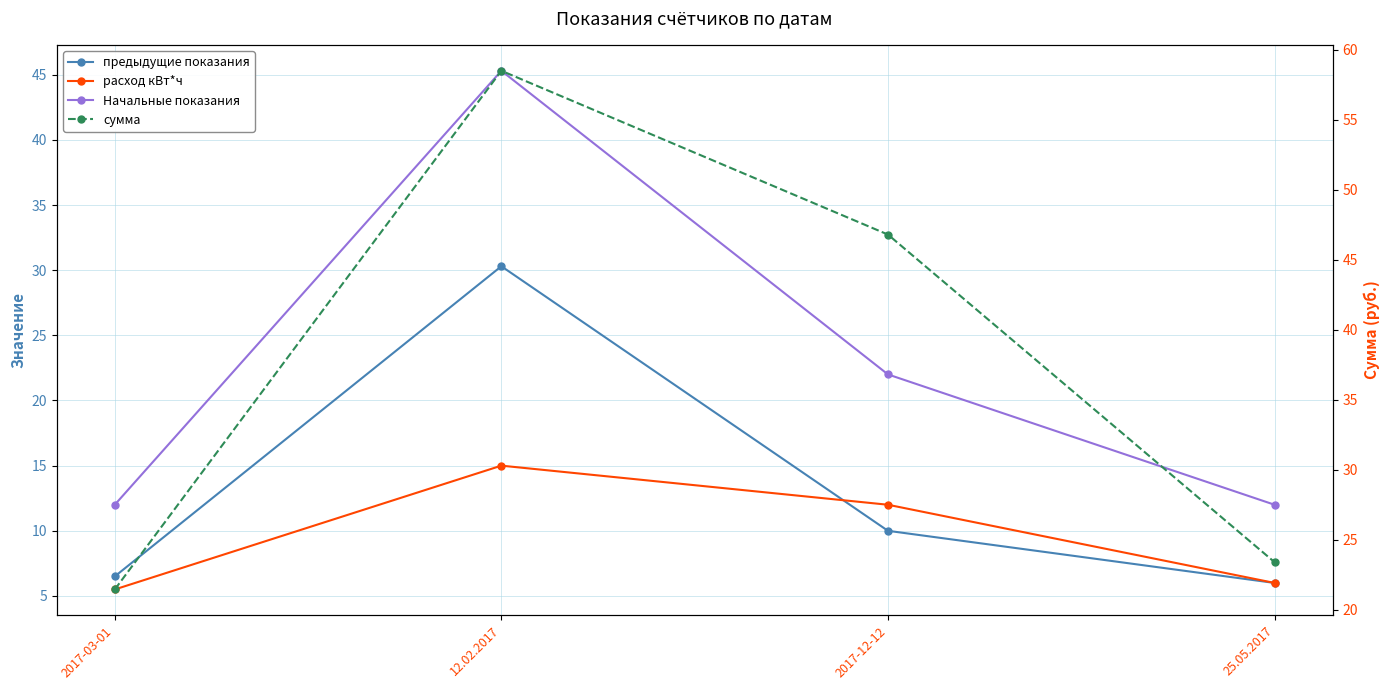

Rank the series at 2017-03-01 from lowest to highest value.

расход кВт*ч, предыдущие показания, Начальные показания, сумма